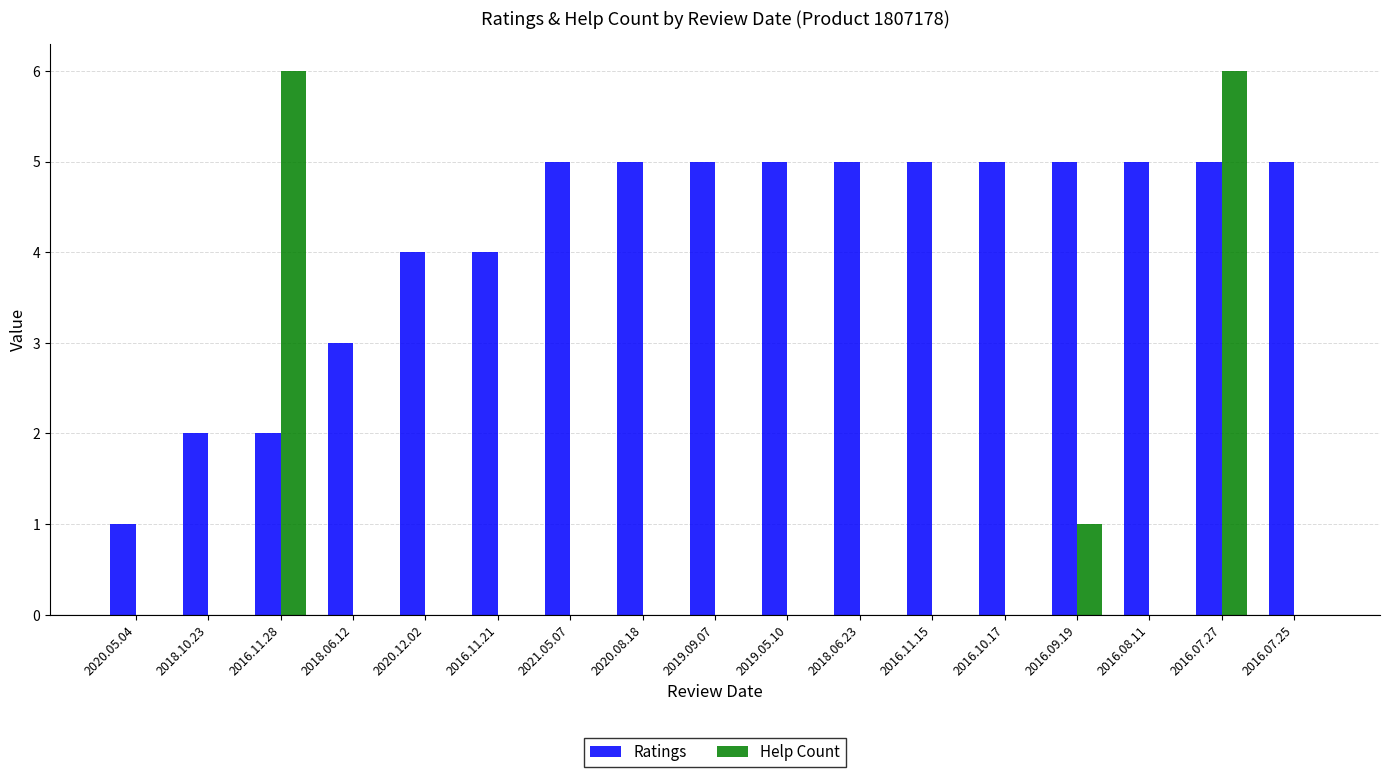

What is the sum of the Ratings values at 2016.07.25 and 2016.07.27?

10